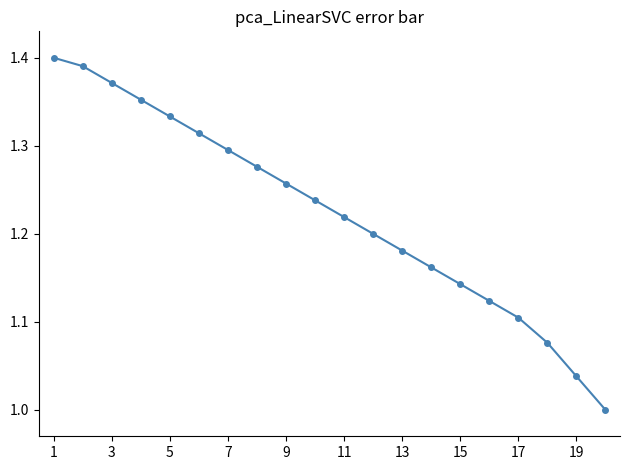

What is the sum of all values?

24.5